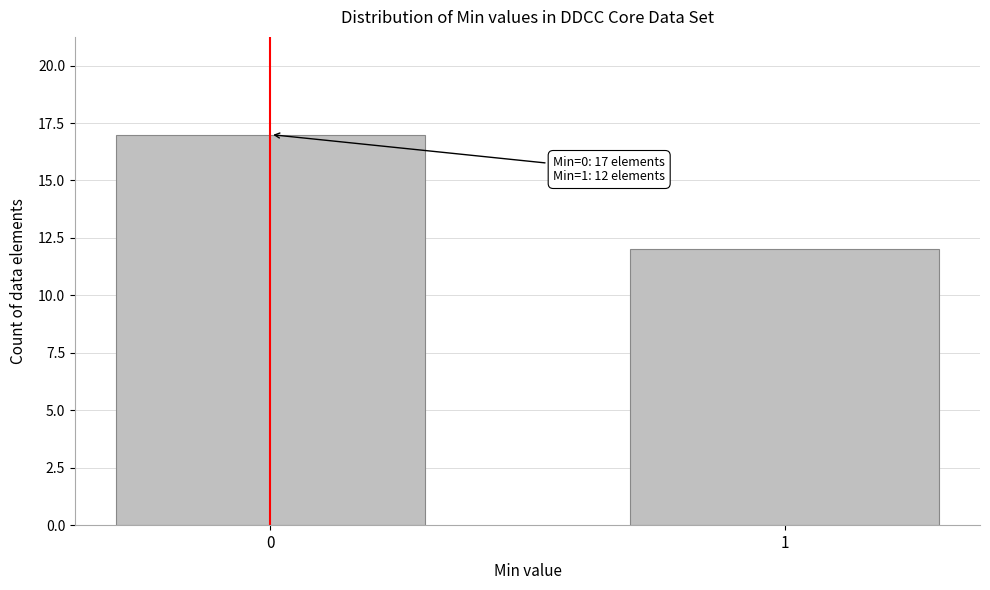

Reading left to right, what are all the values shown in this chart?

0=17	1=12